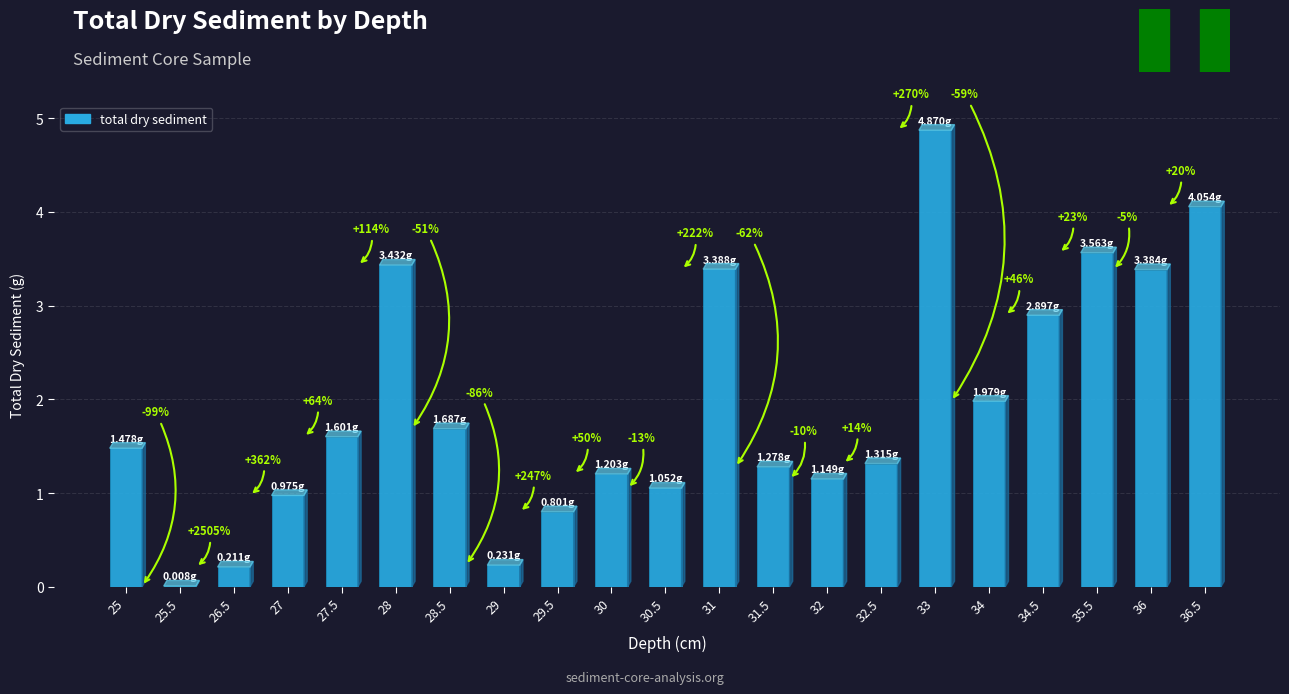

What is the sum of all values?

40.6